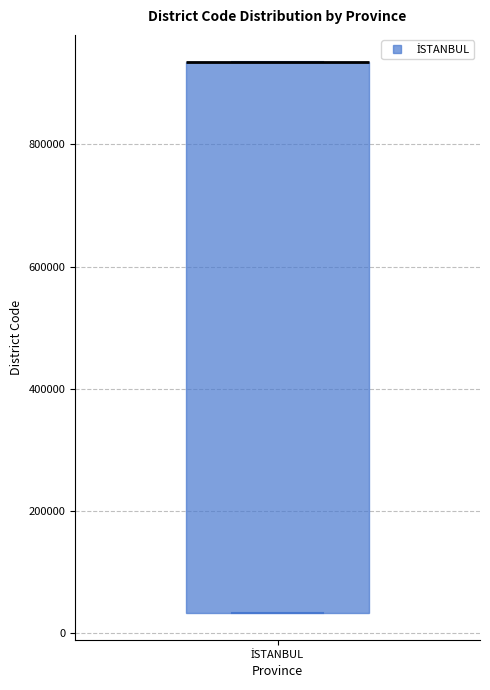

Transcribe this box plot: give where the median line is, the range the box spans, and where the two whiskers end, as read against the y-axis. The values are not printed on the chart, so give them approximately, as read against the axis.

median 940000 (drawn on the box's upper edge), box 40000 to 940000, whiskers 40000 to 940000